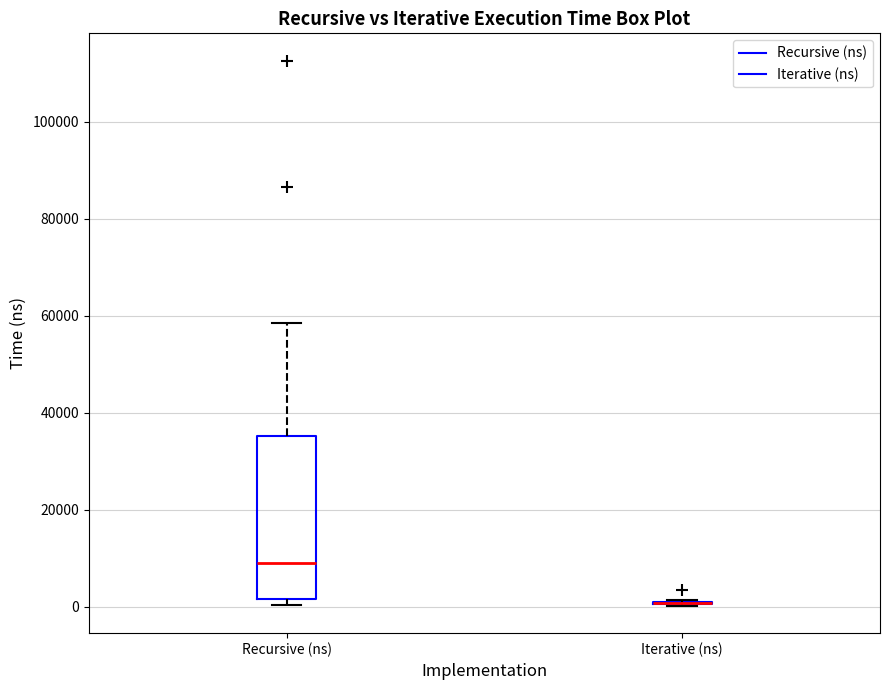

Reading left to right, transcribe this box plot: for each box, give where its median line is, the range the box spans, and where its two whiskers end, as read against the y-axis. The values are not printed on the chart, so give them approximately, as read against the axis.

Recursive (ns): median 10000, box 2000 to 36000, whiskers 0 to 58000
Iterative (ns): box collapsed to a line at 0, whiskers 0 to 2000